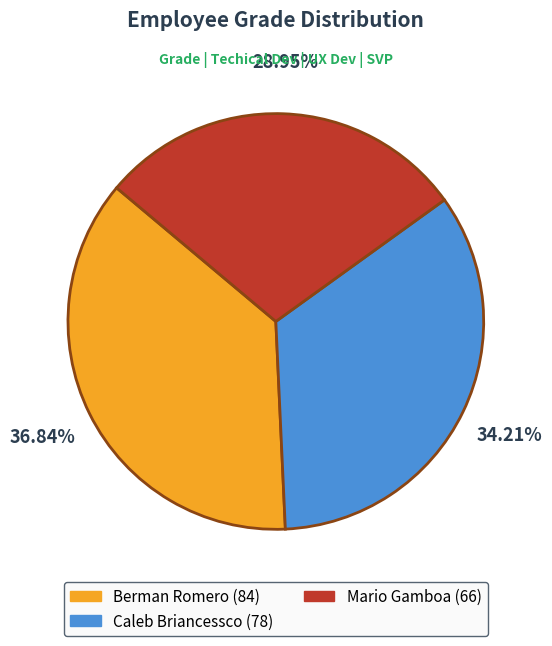

What is the ratio of the value at Berman Romero to the value at Mario Gamboa?

1.3